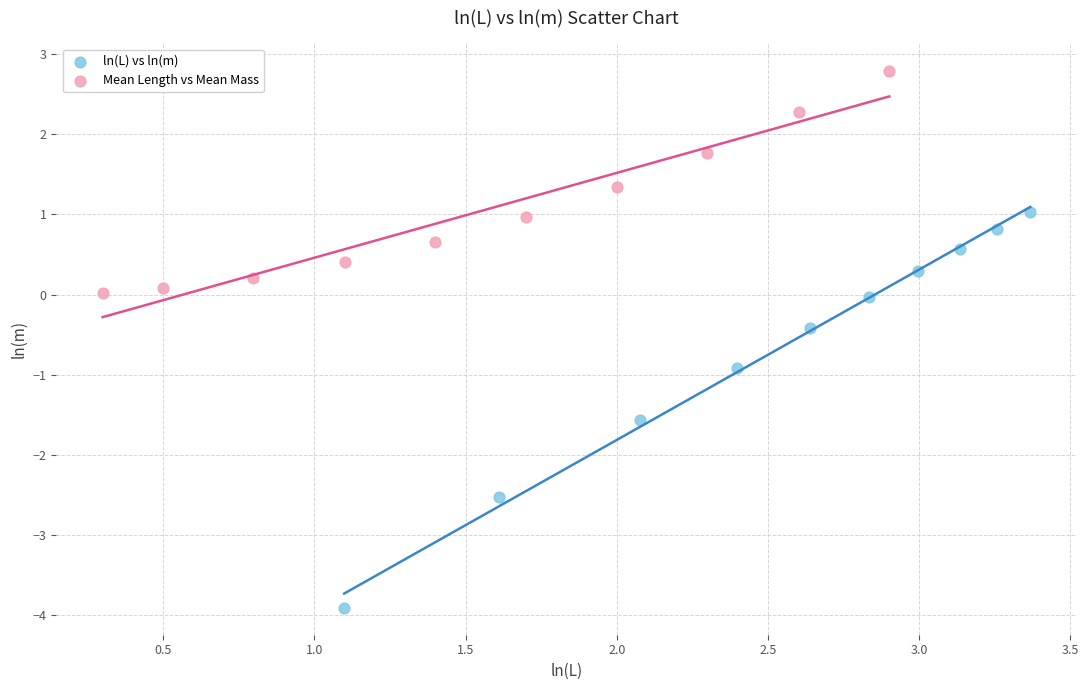

What are all the series names shown in the legend?

ln(L) vs ln(m), Mean Length vs Mean Mass